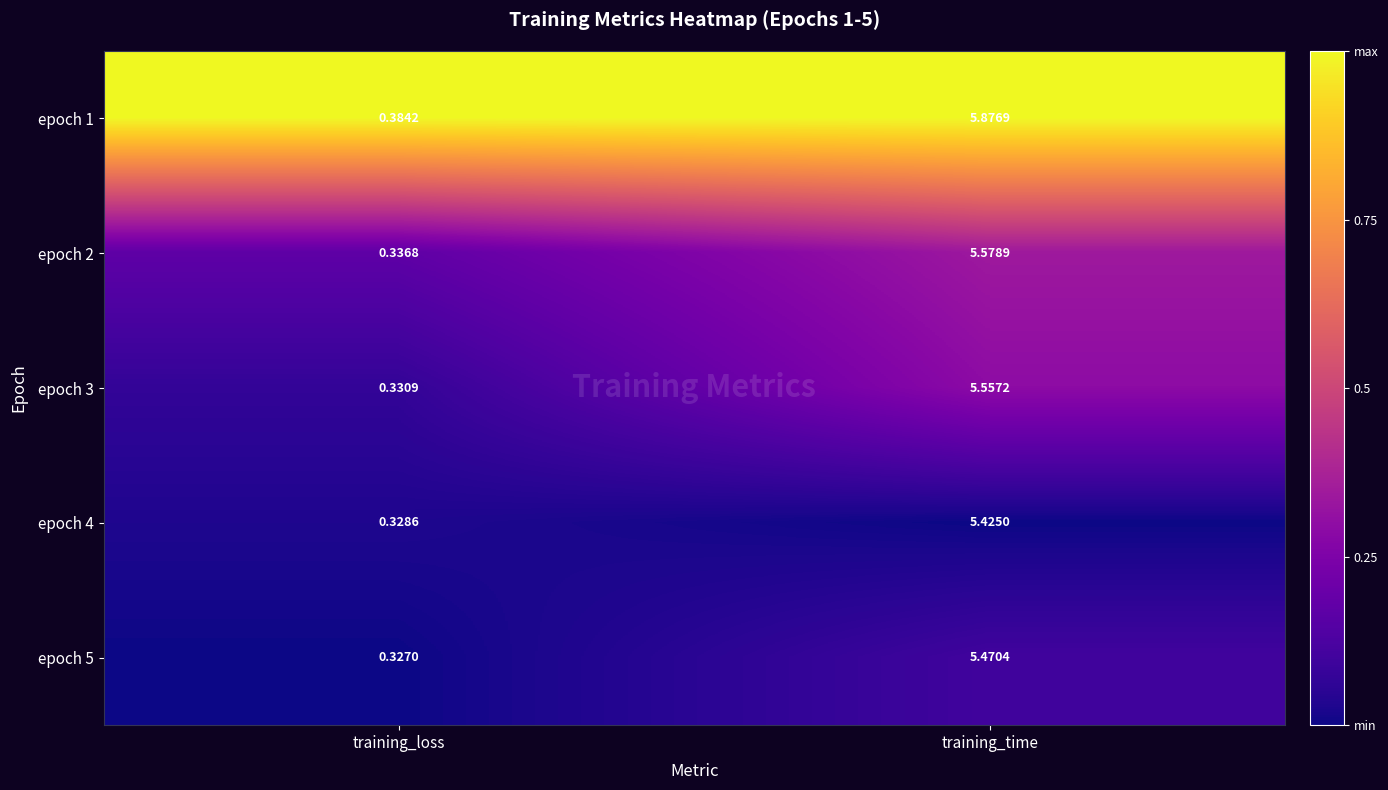

Is the value of epoch 5 at training_loss greater than the value of epoch 3 at training_loss?

No